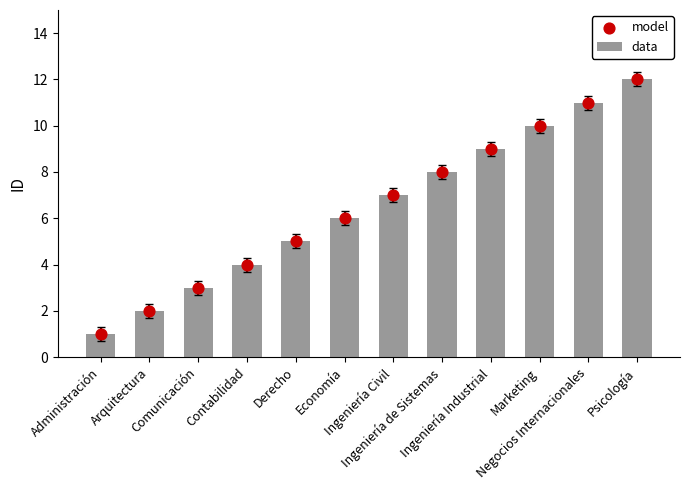

Which series reaches the minimum Y coordinate?

data